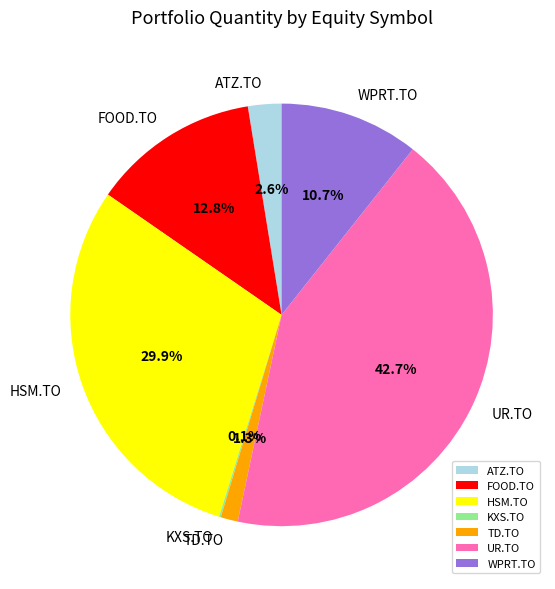

To the nearest percent, what percentage of the pie is HSM.TO?

30%